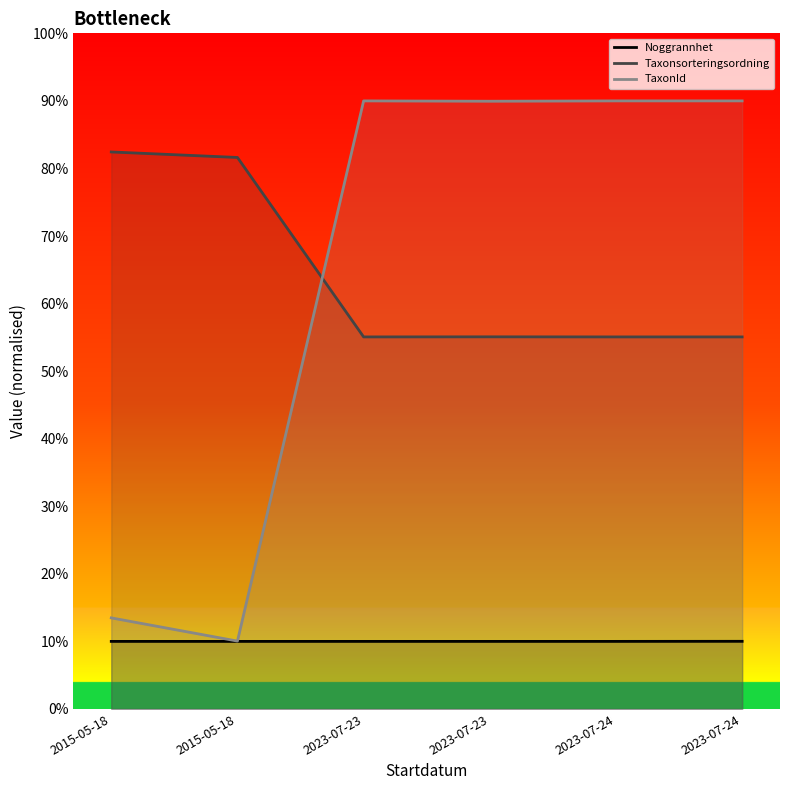

What is the minimum value for Noggrannhet?

10.0